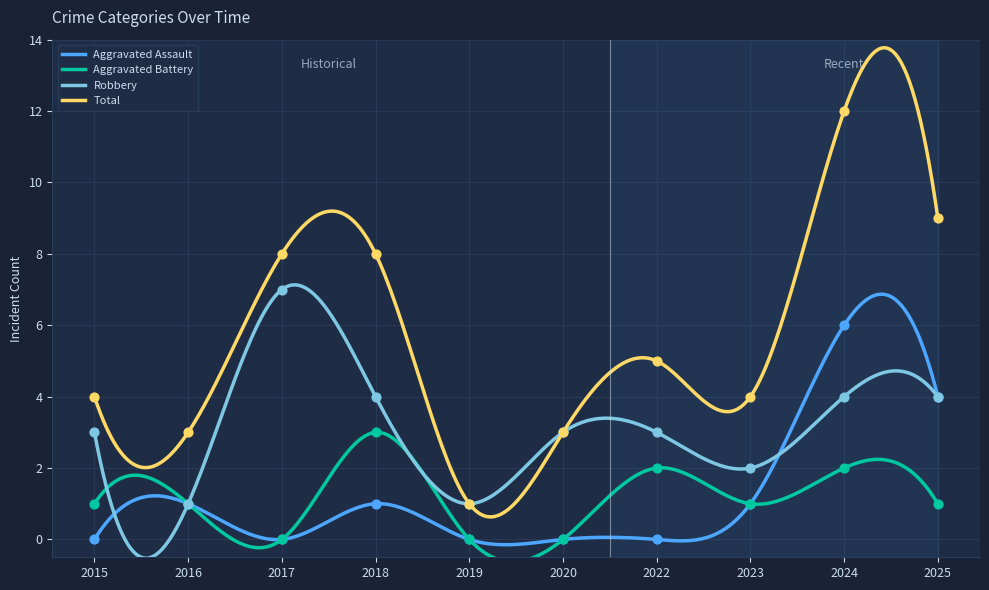

Which series has the widest spread of Y values?

Total